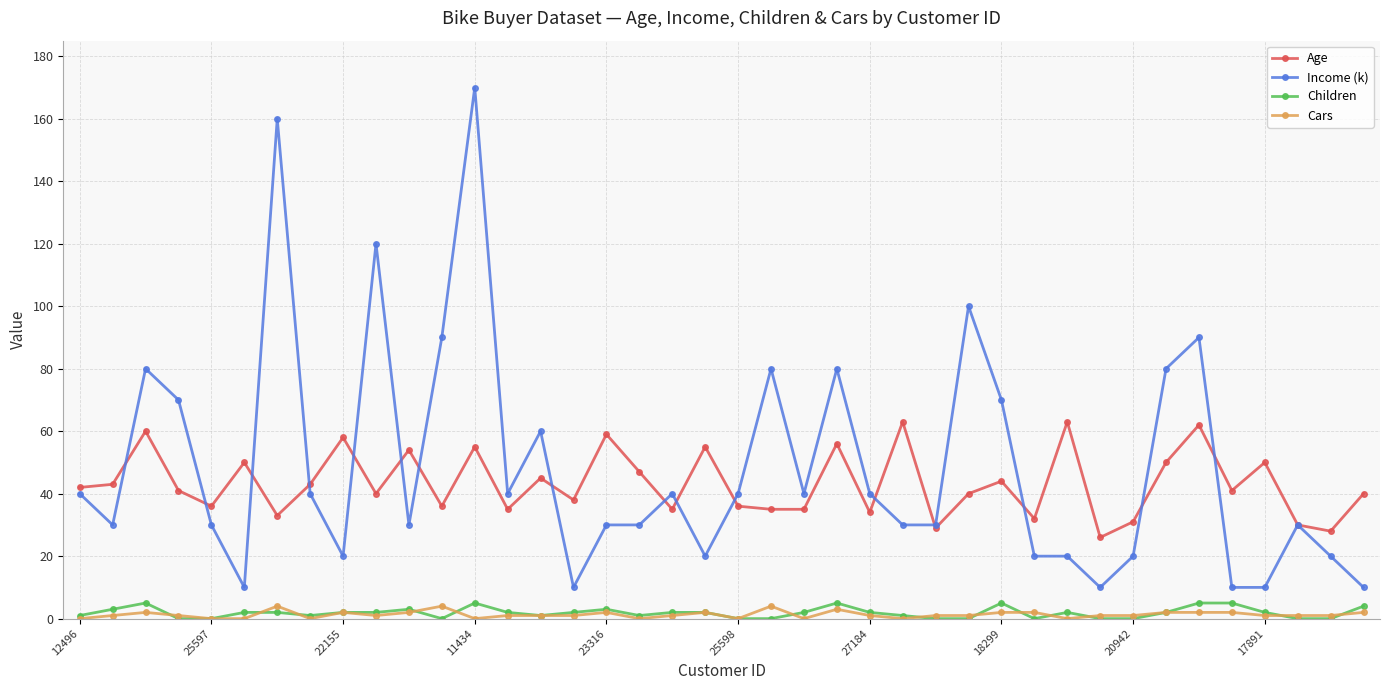

What are all the series names shown in the legend?

Age, Income (k), Children, Cars